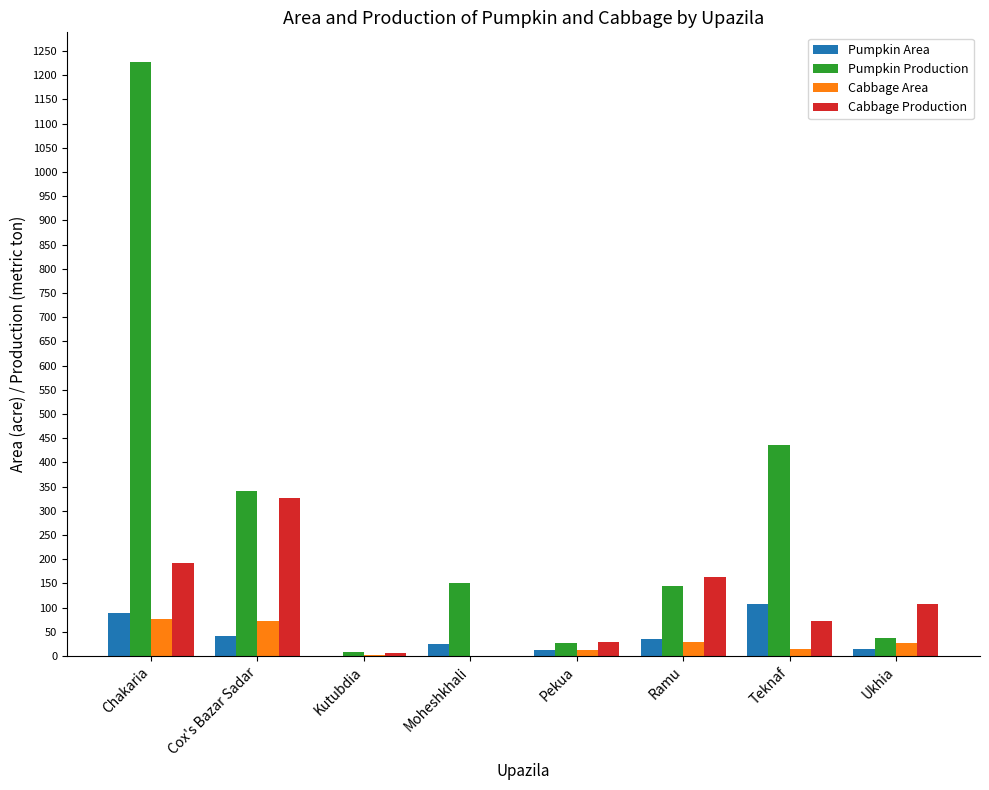

What is the sum of all Cabbage Area values?

236